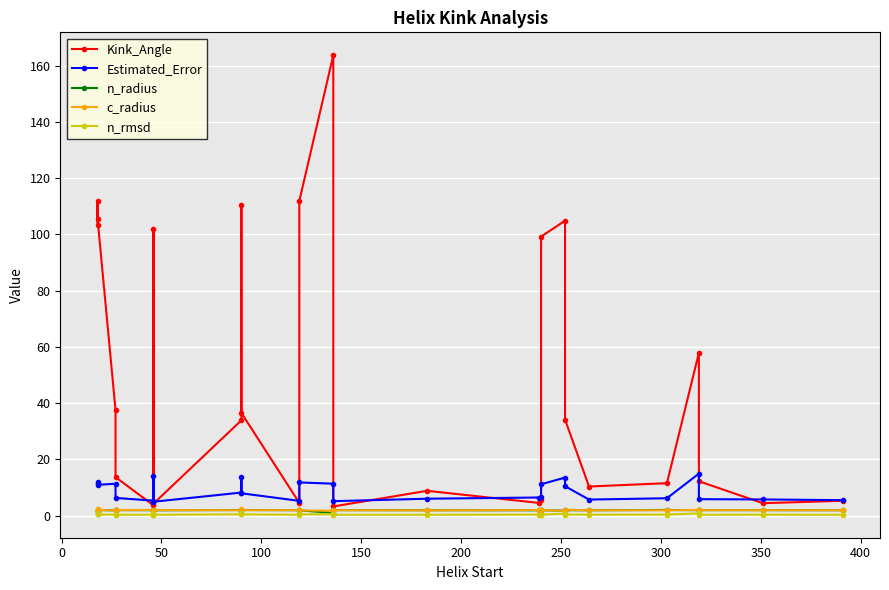

Reading right to left, extract all data points from this chart.

Kink_Angle: 5.2	4.4	12.2	57.9	11.5	10.3	34.1	104.9	99.2	5.5	4.5	8.8	3.2	163.7	111.9	4.5	36.5	110.5	33.9	4.2	102.0	3.6	13.7	37.6	105.6	111.8	103.3
Estimated_Error: 5.5	5.7	5.8	14.9	6.2	5.7	10.4	13.5	11.1	6.5	6.4	6.0	5.1	11.3	11.8	5.2	7.9	13.6	8.2	4.9	13.9	5.3	6.3	11.3	10.9	11.9	11.2
n_radius: 1.9	1.9	1.9	1.9	2.0	1.9	1.9	1.7	1.9	1.8	1.9	1.9	1.9	0.9	1.8	1.9	2.0	2.0	2.0	1.9	1.9	1.9	1.9	1.9	1.9	1.2	2.0
c_radius: 1.9	1.9	1.9	2.0	1.9	1.9	2.0	1.7	1.9	1.9	1.9	1.8	1.9	1.7	1.8	1.9	1.9	2.2	1.9	1.9	1.7	2.0	2.0	1.8	2.0	2.5	2.0
n_rmsd: 0.3	0.3	0.3	0.8	0.3	0.3	0.3	0.7	0.3	0.3	0.3	0.3	0.3	0.5	0.4	0.3	0.4	0.8	0.4	0.3	0.8	0.3	0.3	0.3	0.4	0.5	0.4